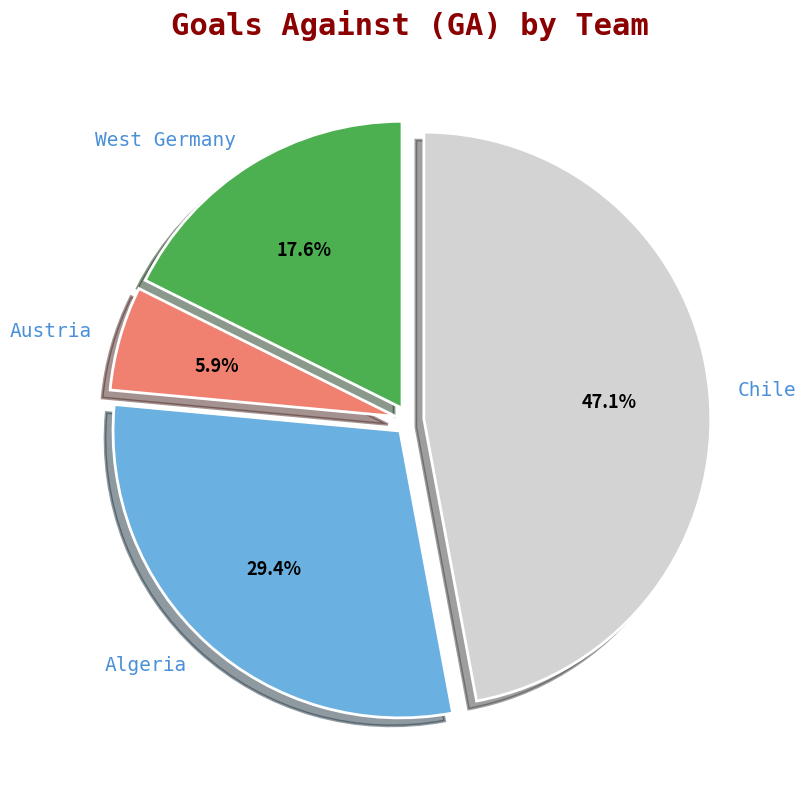

Do Chile and Austria together represent more than half of the pie?

Yes